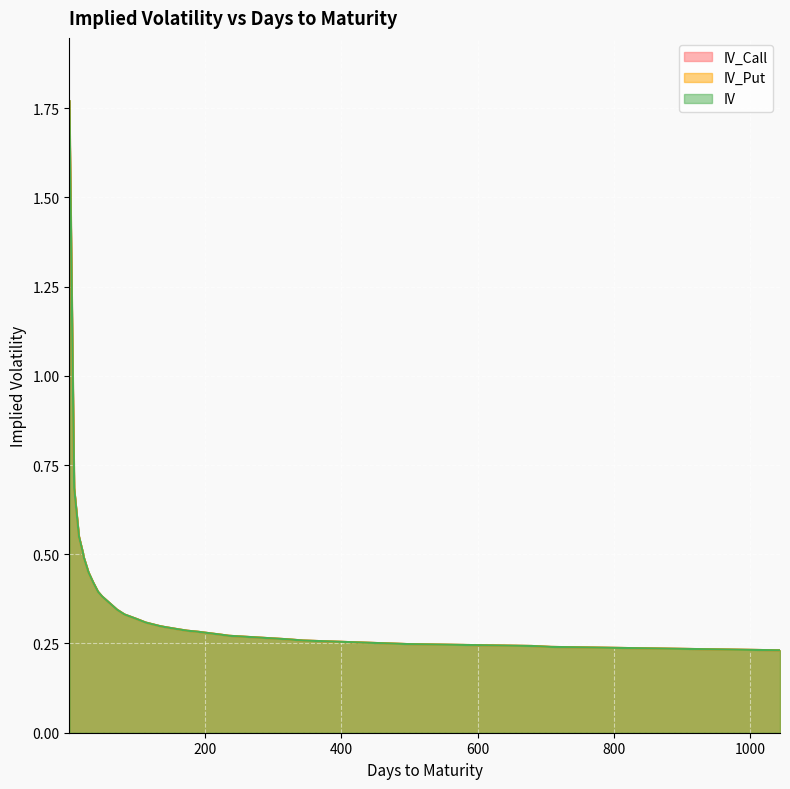

Is the value of IV_Call at 43 greater than the value of IV_Put at 71?

Yes